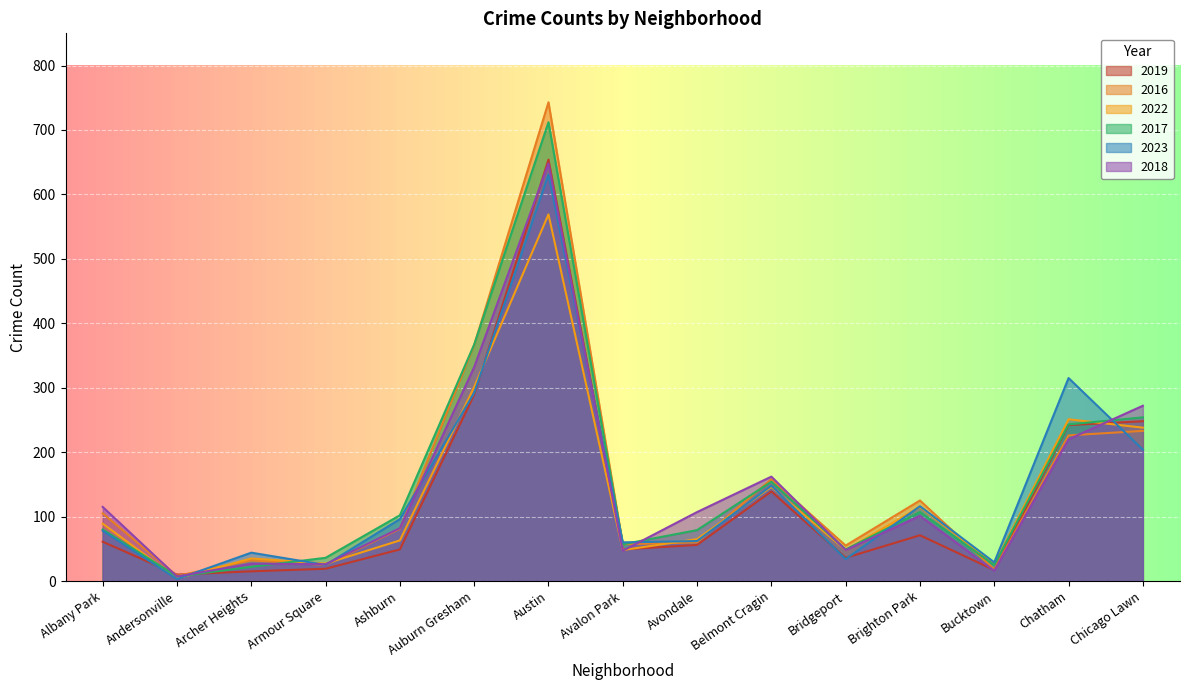

True or false: 2019 has a value of 38 at Avondale.

False